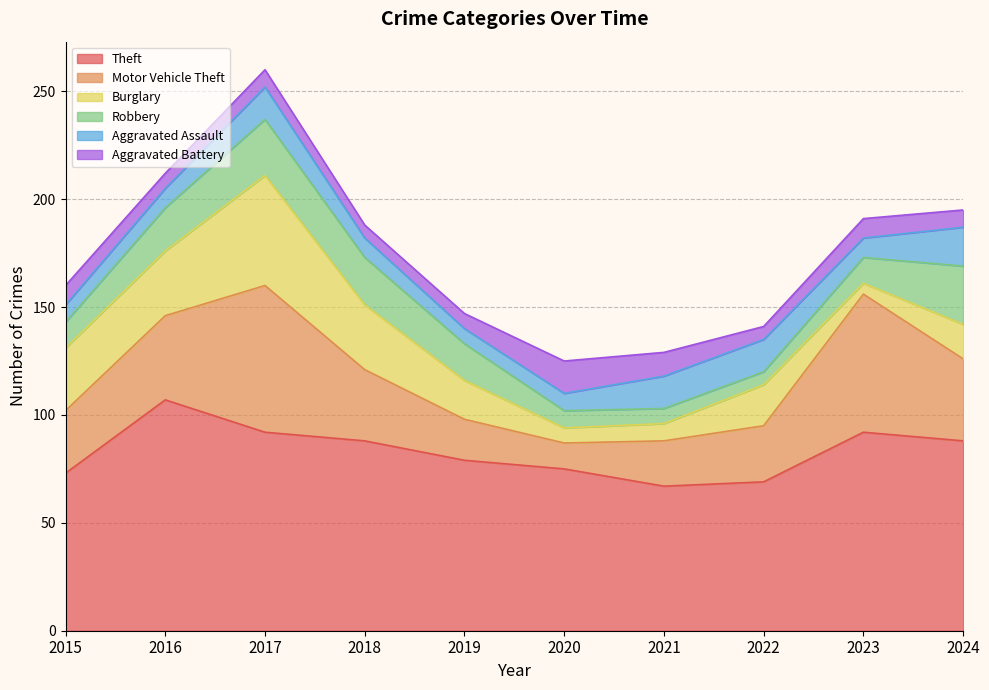

What are all the series names shown in the legend?

Theft, Motor Vehicle Theft, Burglary, Robbery, Aggravated Assault, Aggravated Battery